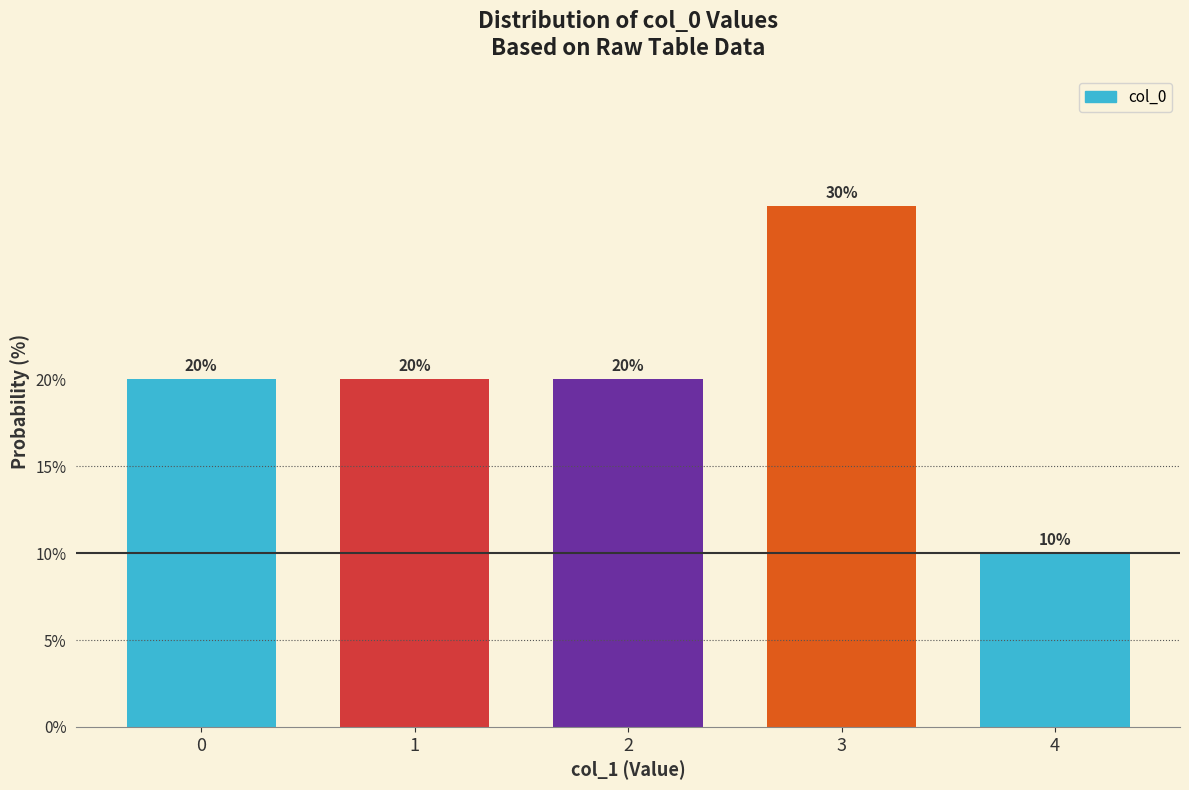

Reading left to right, what are all the values shown in this chart?

0=20	1=20	2=20	3=30	4=10